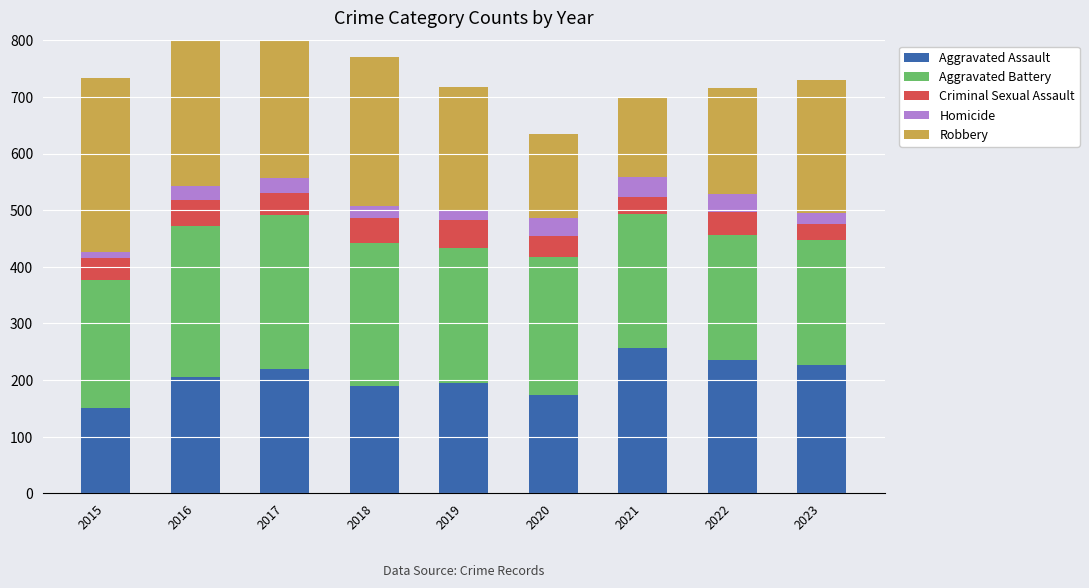

What are all the series names shown in the legend?

Aggravated Assault, Aggravated Battery, Criminal Sexual Assault, Homicide, Robbery